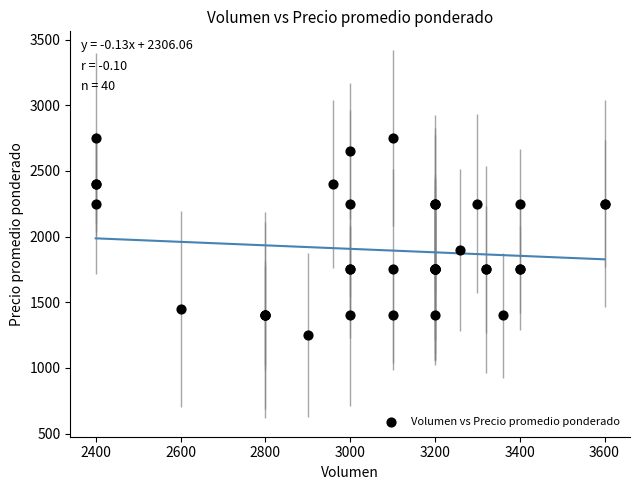

What Y value in the scatter plot is closest to 2000?

1900